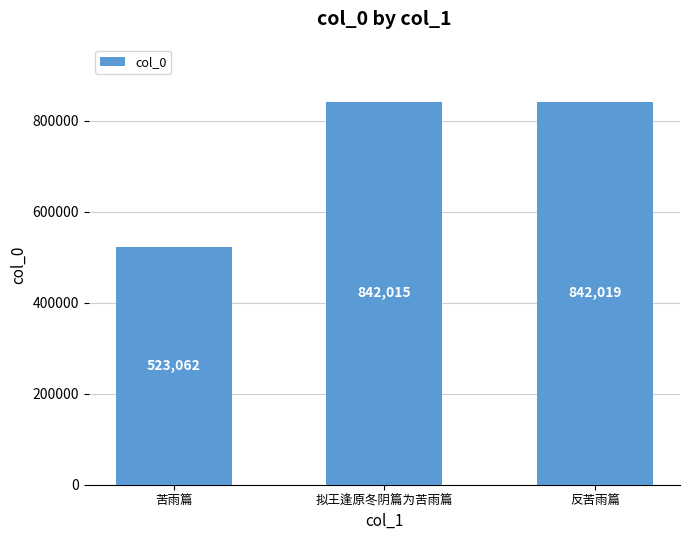

Reading right to left, what are all the values shown in this chart?

842019	842015	523062